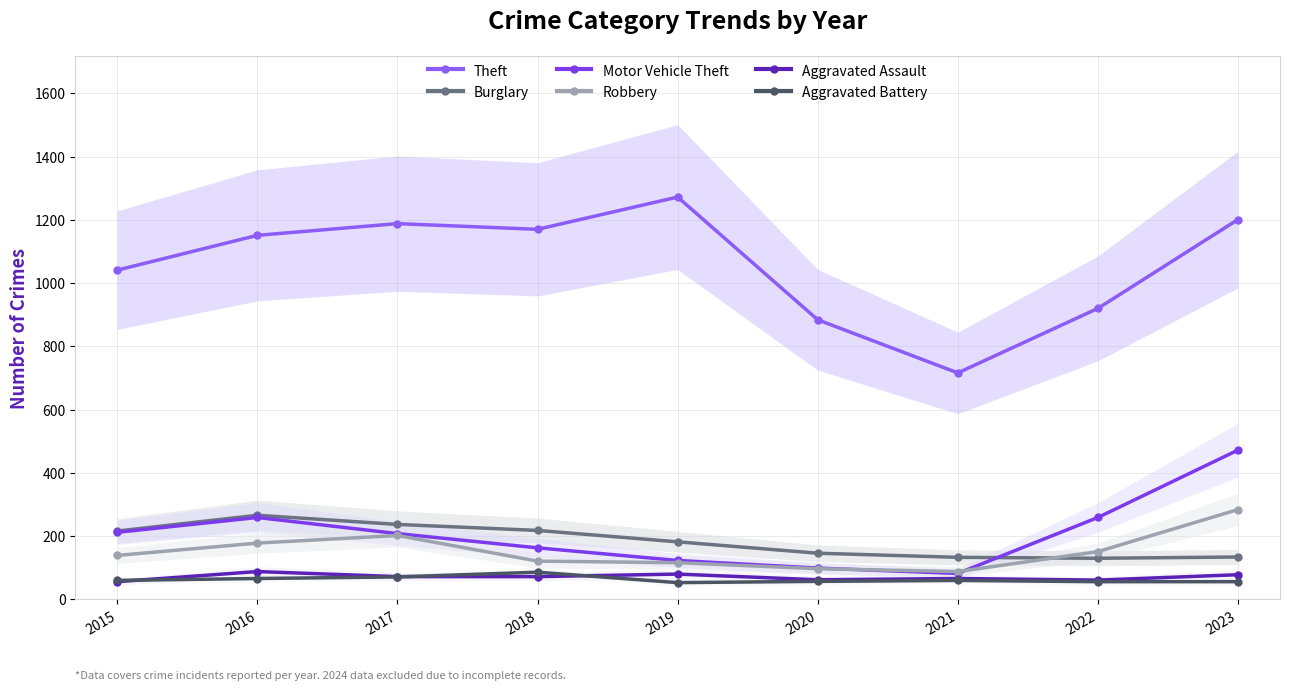

At which category is the sum across all series the highest?

2023